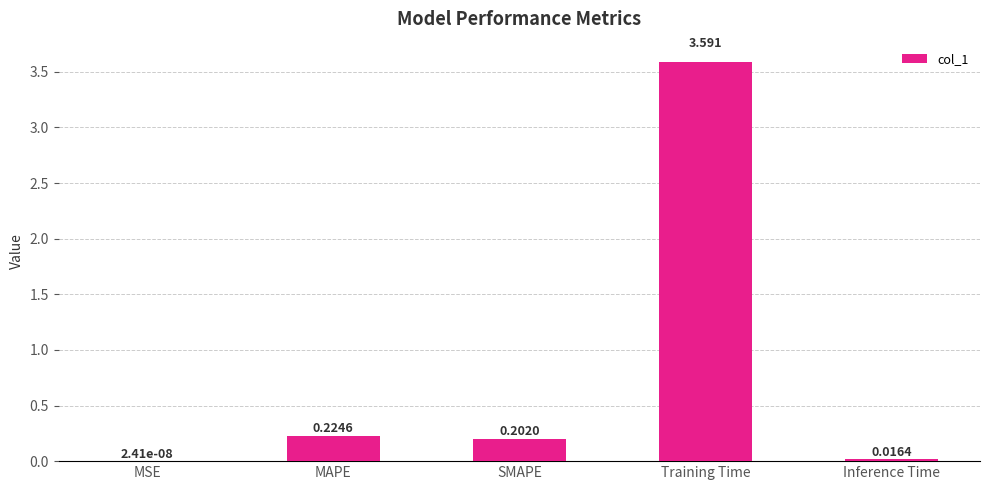

Which label corresponds to the largest value in the chart?

Training Time